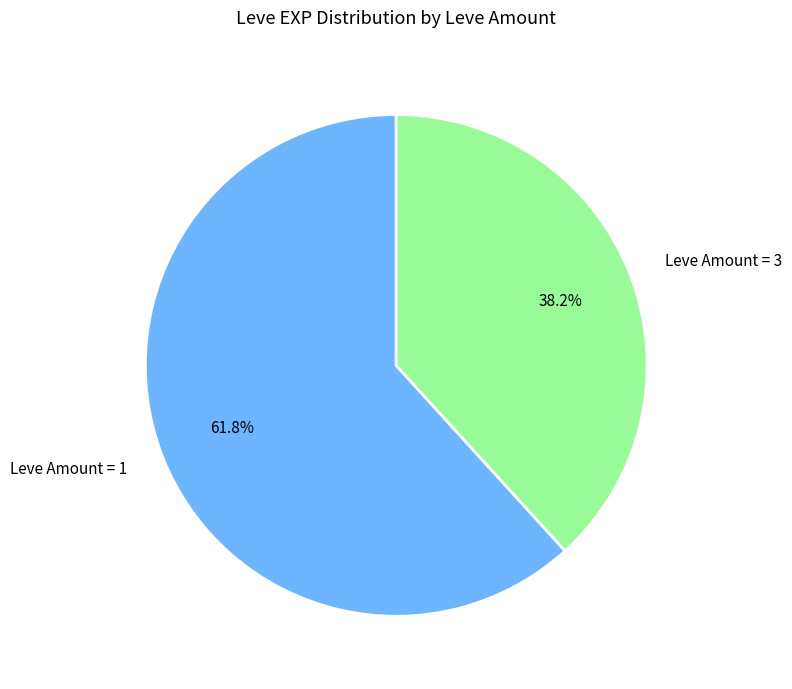

Between Leve Amount = 3 and Leve Amount = 1, which is larger?

Leve Amount = 1